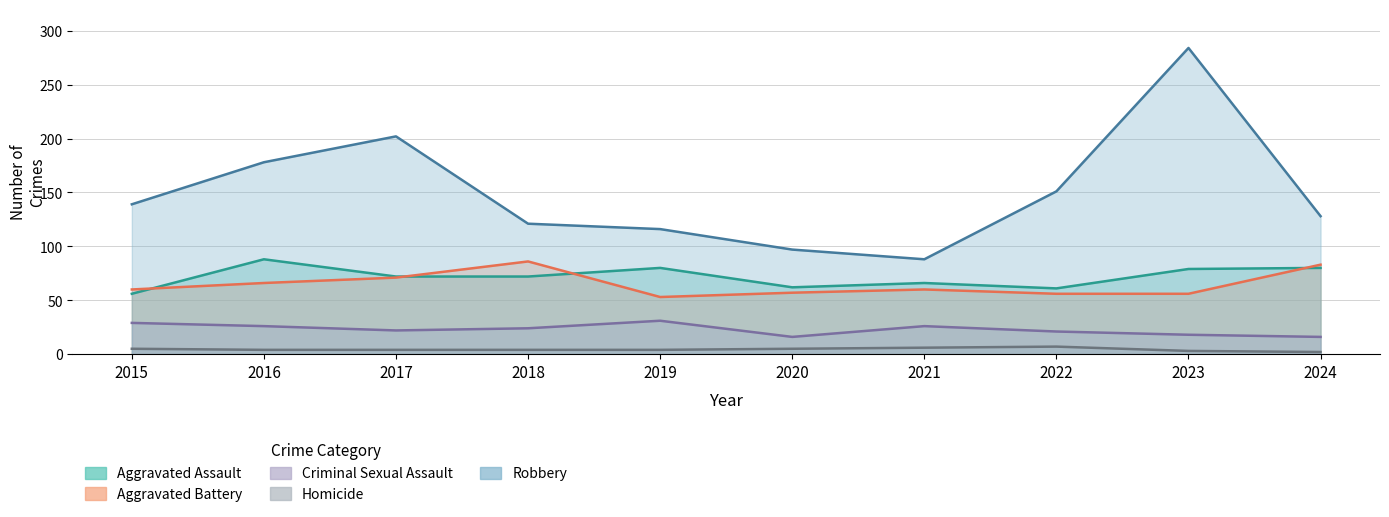

What is the value of the Aggravated Assault point at the 3rd from the left?

72